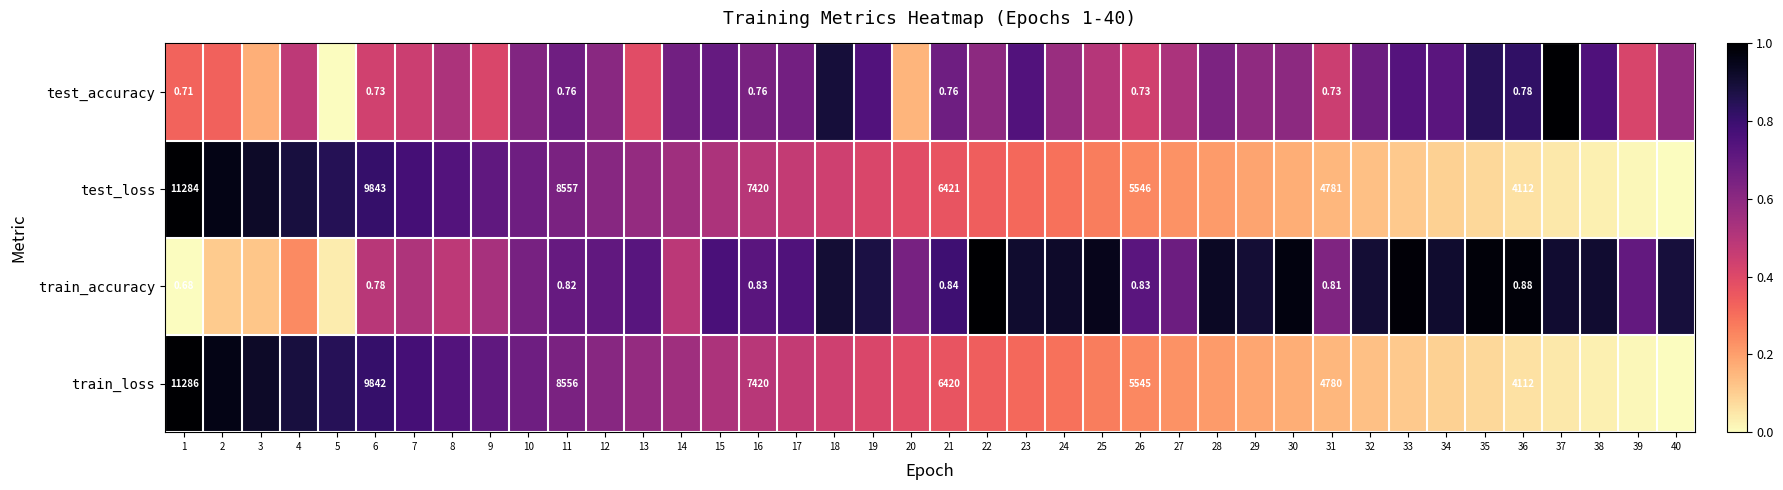

What is the sum of all test_loss values?

16.8